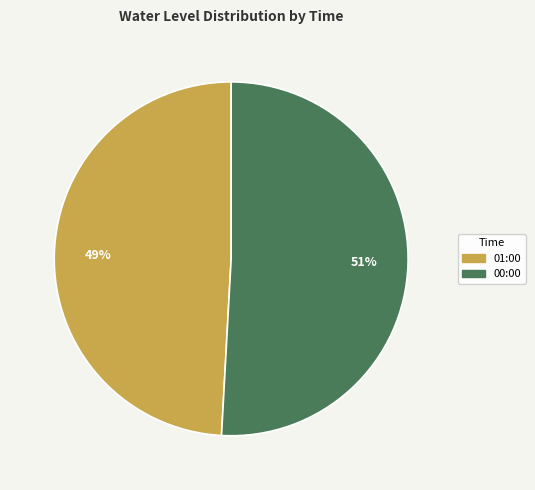

Is 01:00 the majority of the pie?

No